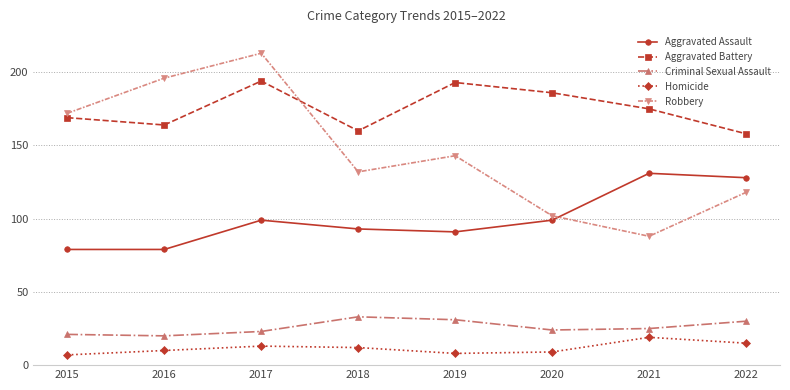

In Criminal Sexual Assault, how many points are higher than both neighbors (excluding endpoints)?

1